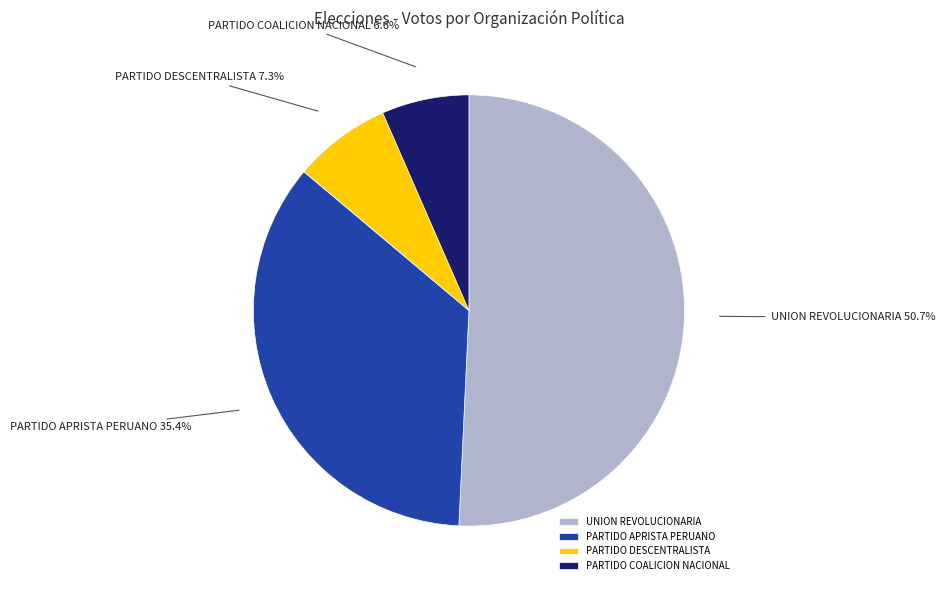

Which slice represents more than half of the pie?

UNION REVOLUCIONARIA